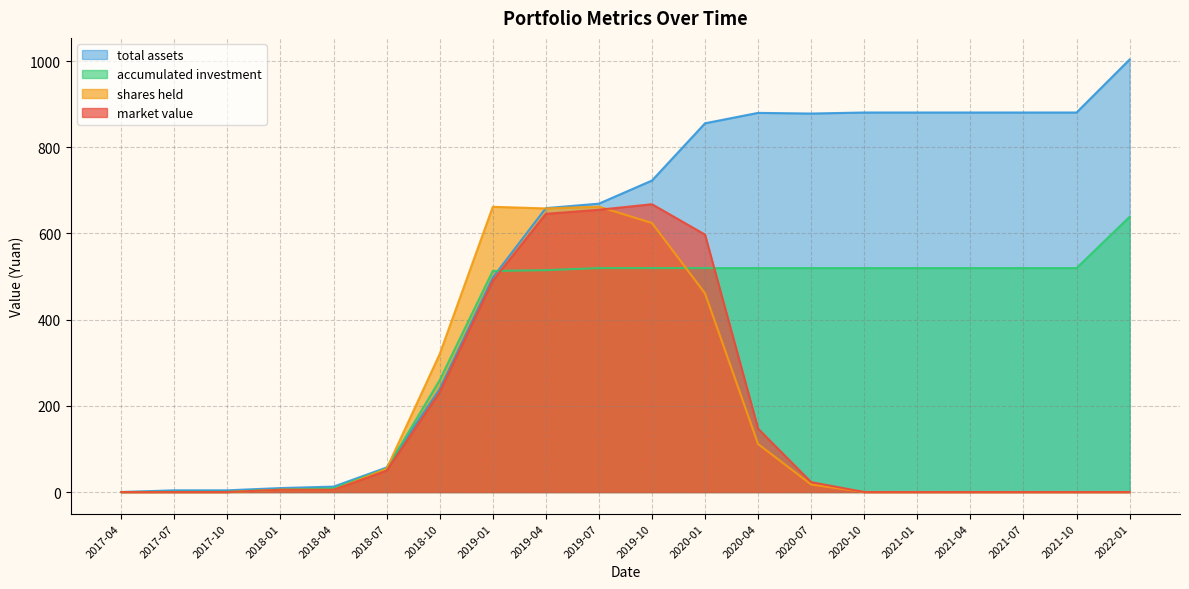

What is the sum of the accumulated investment values at 2020-07 and 2020-01?

1039.3